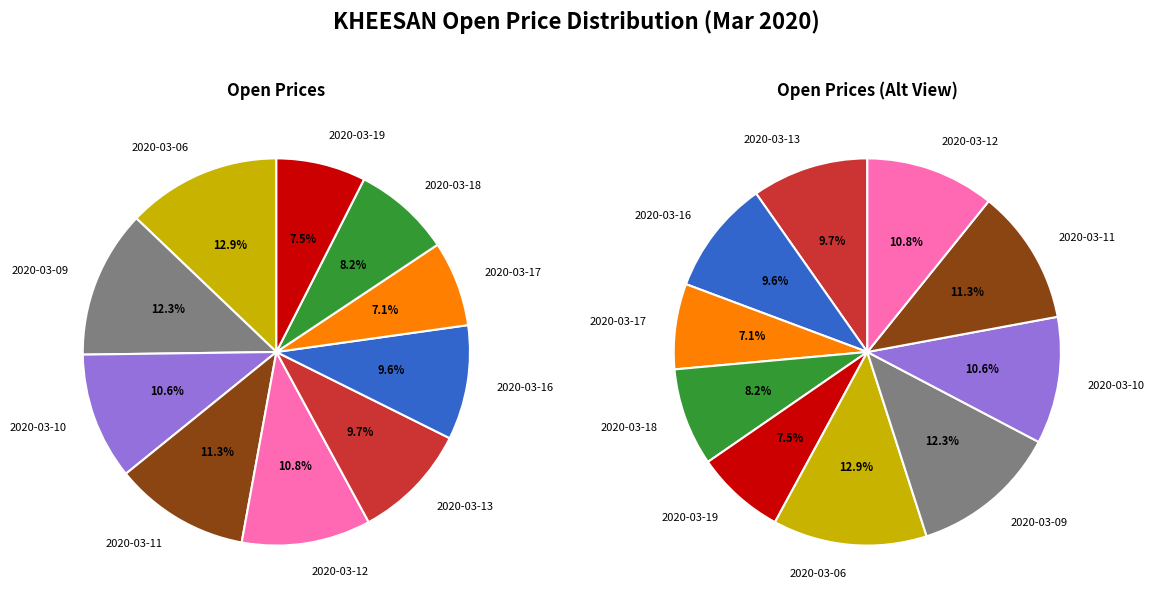

What is the largest slice in the pie chart?

2020-03-06